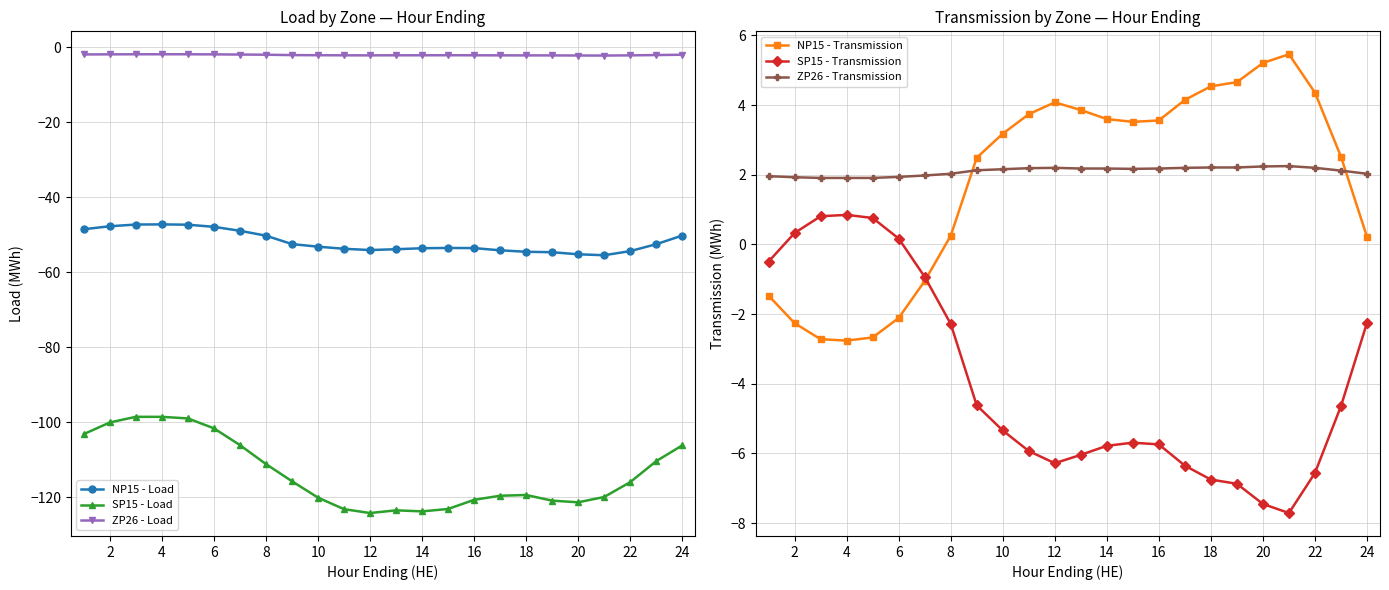

How many positive values does the NP15 - Transmission series have?

17